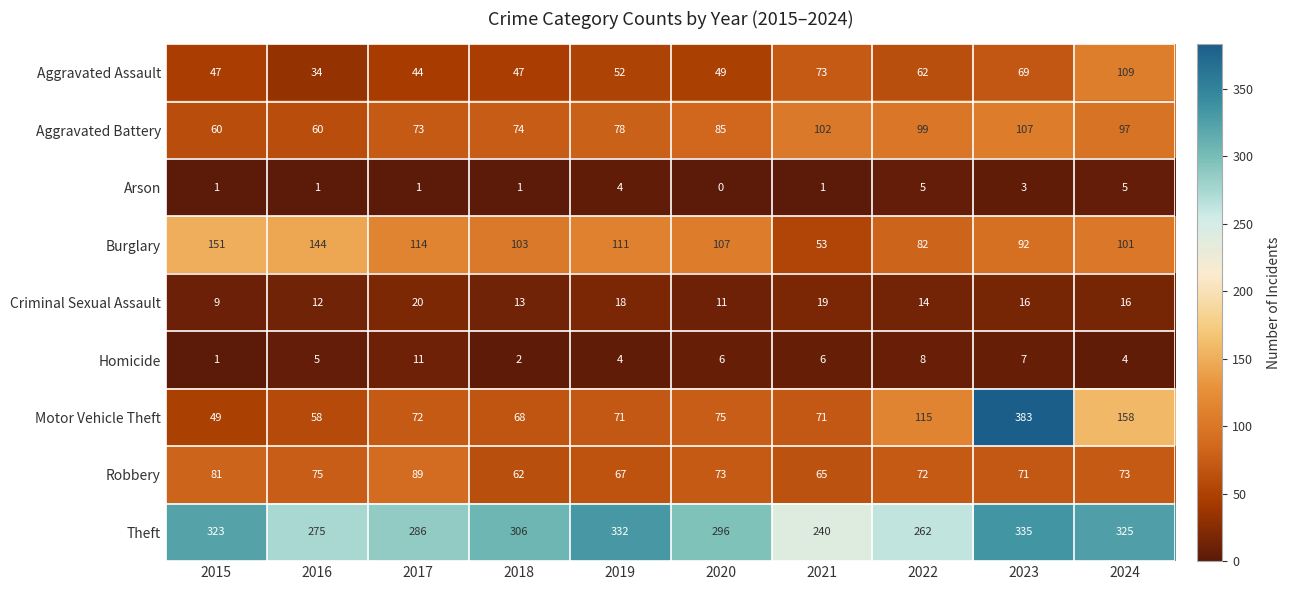

What is the average value of the Criminal Sexual Assault series?

15